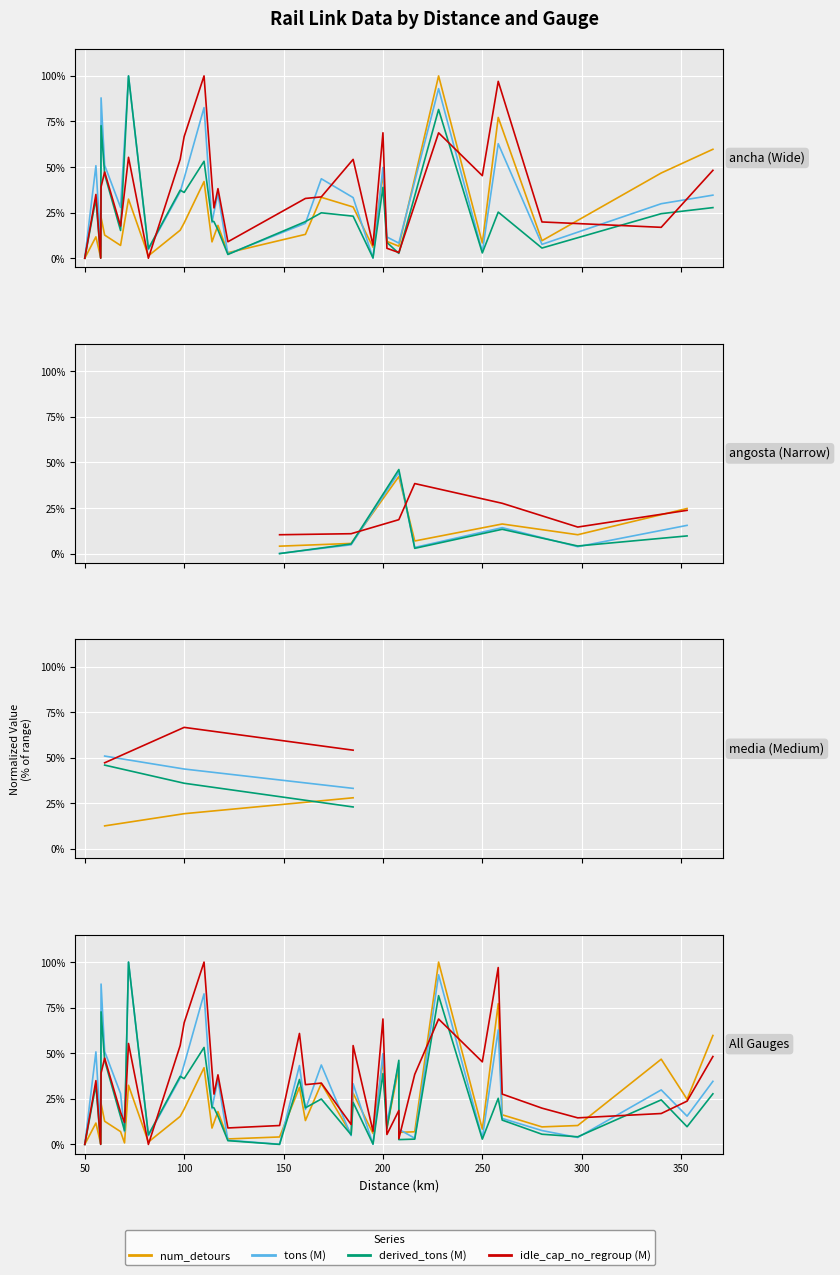

The value of idle_cap_no_regroup (M) at 17 is 0.2. True or false?

False